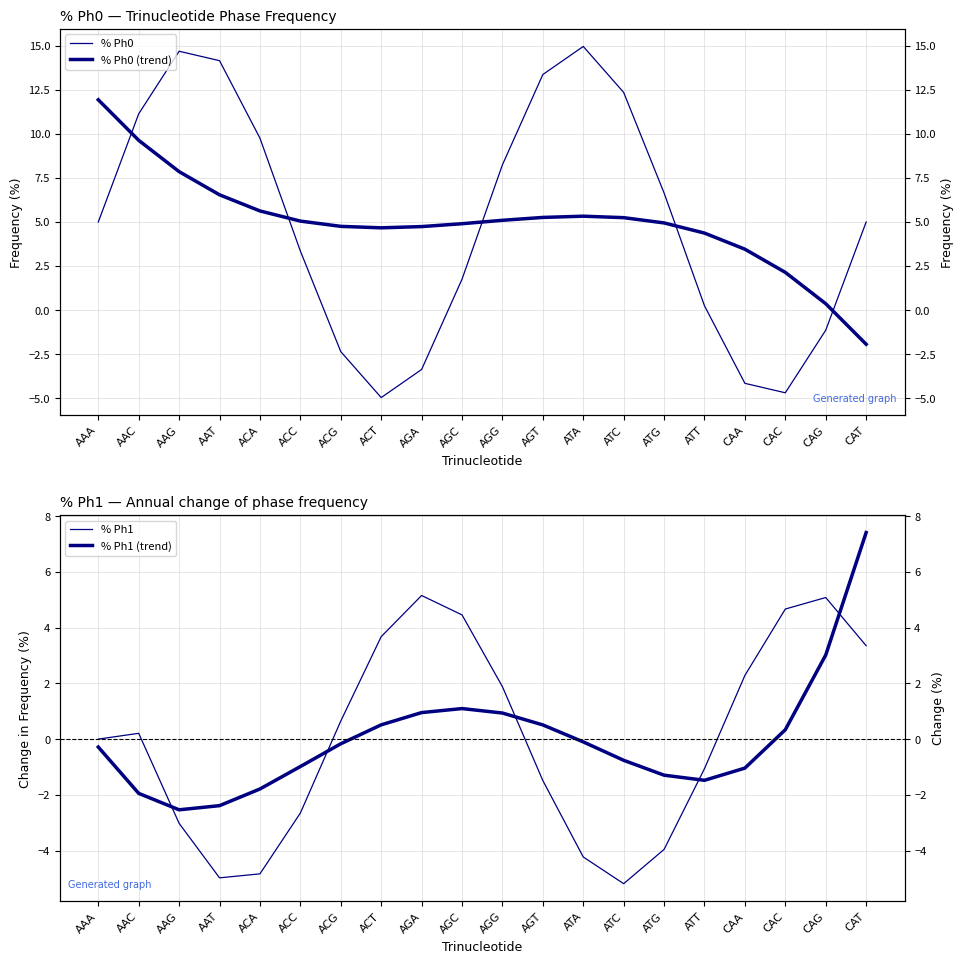

What is the label of the 19th point from the right?

AAC